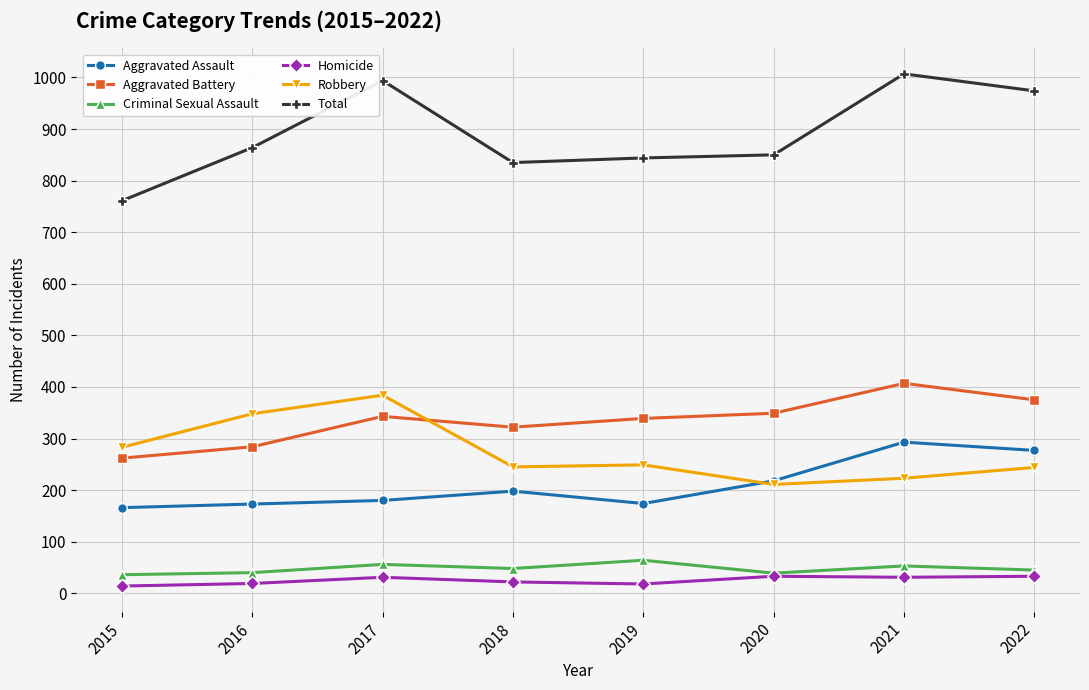

At which category does the chart reach its peak across all series?

2021